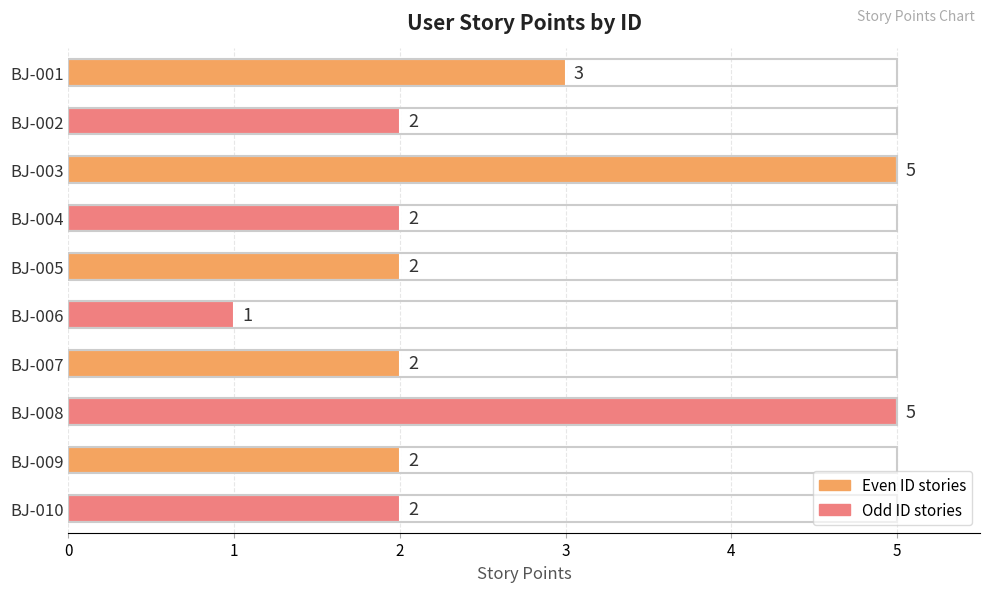

Reading top to bottom, transcribe all the data shown in this chart.

3	2	5	2	2	1	2	5	2	2